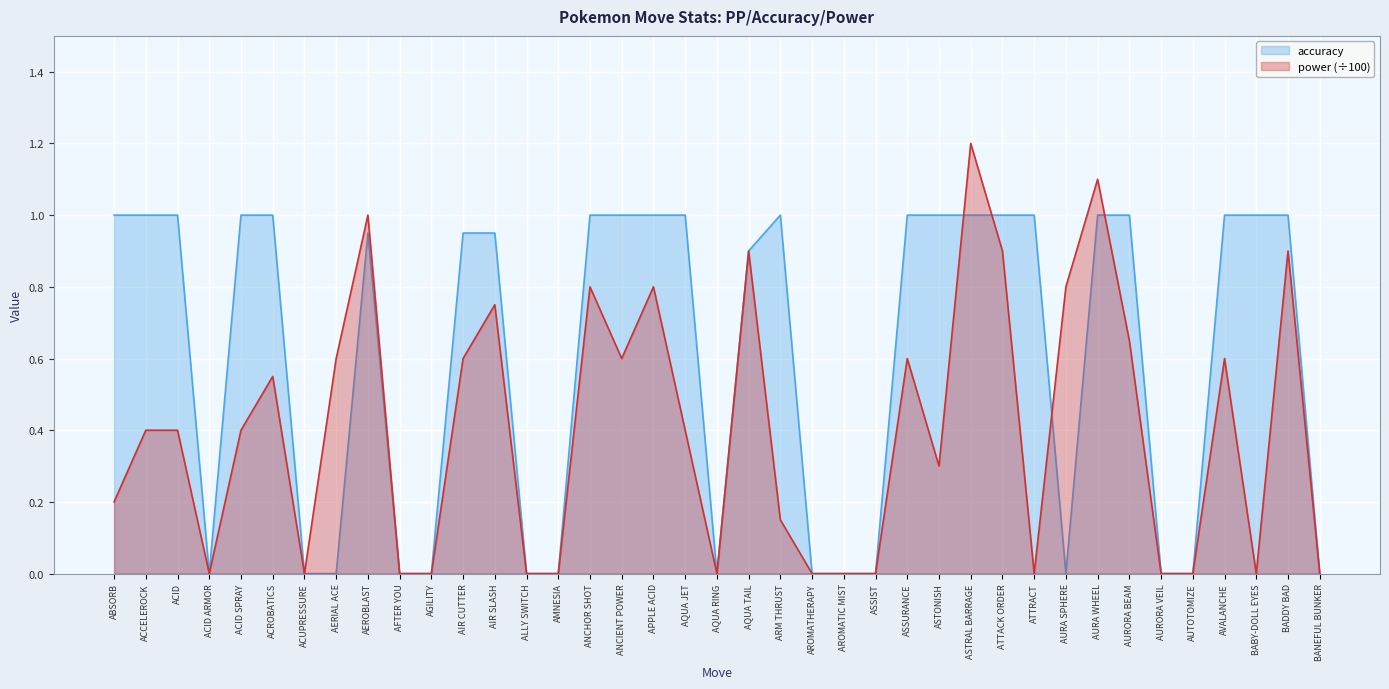

What is the sum of all accuracy values?

23.8